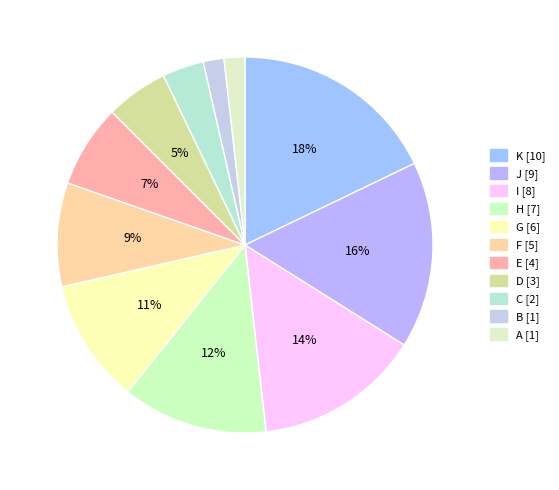

To the nearest percent, what is the difference between the I and D slice percentages?

9%